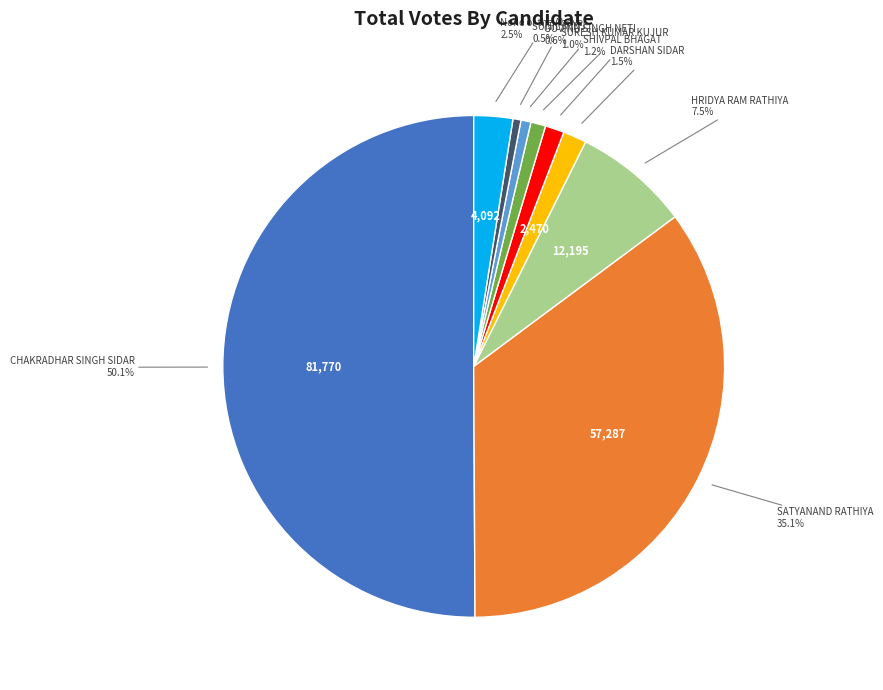

What percentage is the SHIVPAL BHAGAT slice, to the nearest percent?

1%